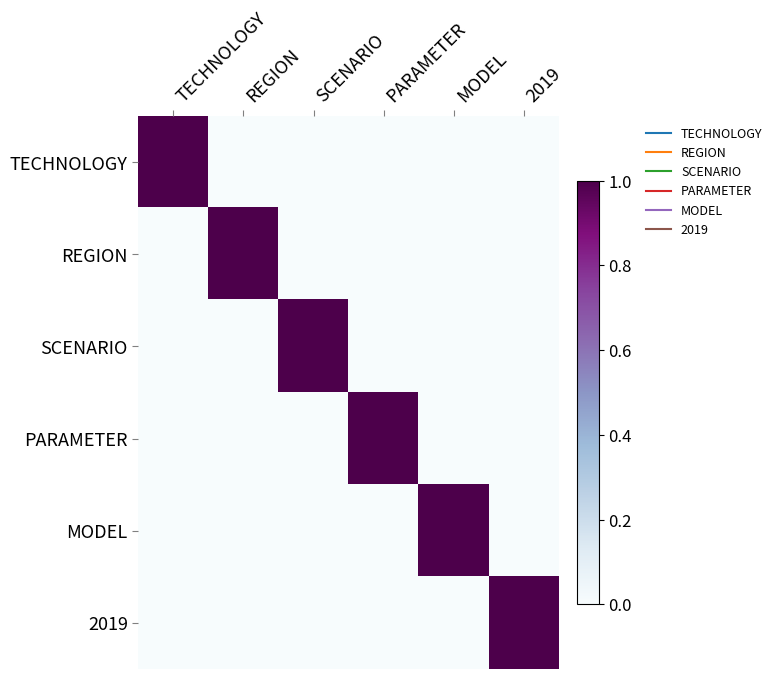

At how many categories does at least one series exceed 0?

6